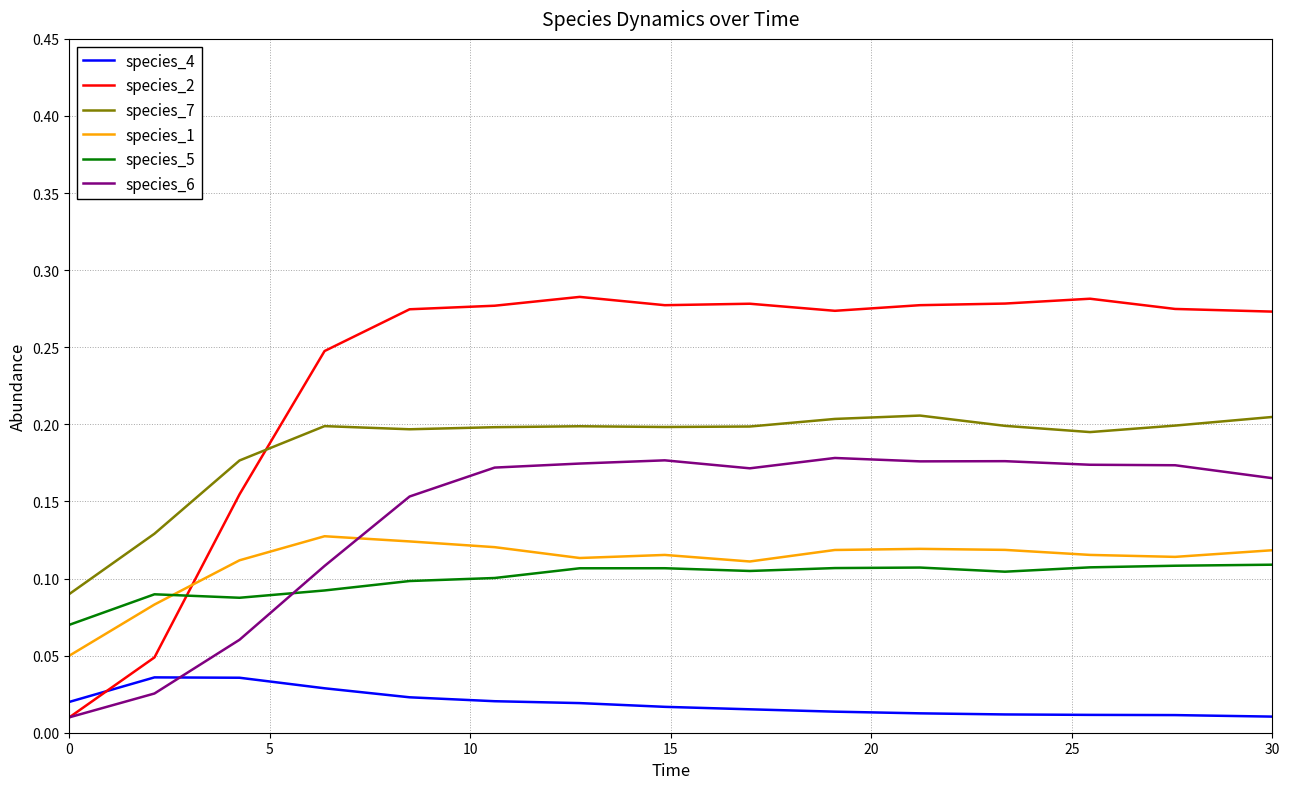

Rank the series by their maximum value, from highest to lowest.

species_2, species_7, species_6, species_1, species_5, species_4